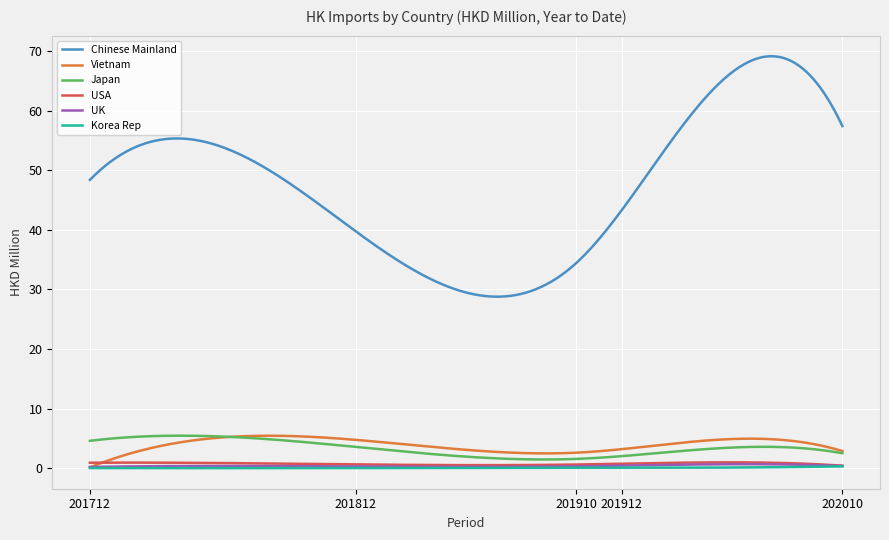

True or false: Chinese Mainland and Vietnam intersect in this chart.

False